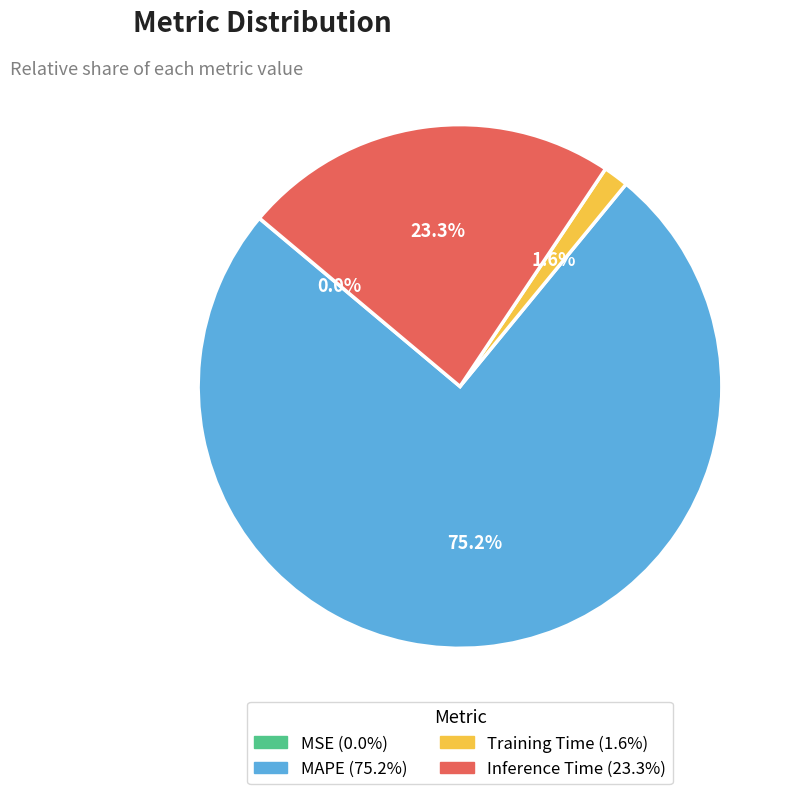

Is there a majority slice in this chart?

Yes